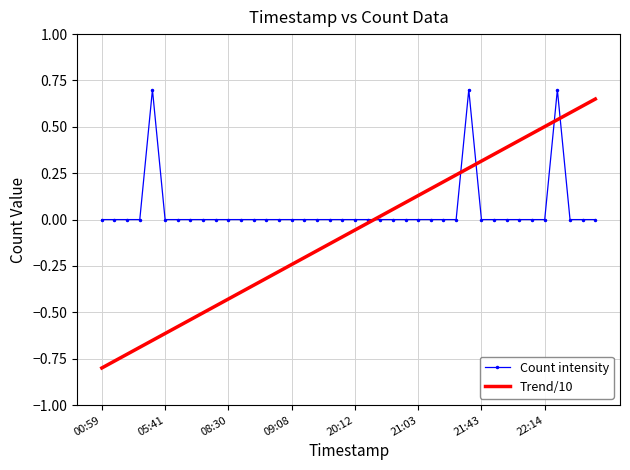

How many intersections are there between Trend/10 and Count intensity?

5